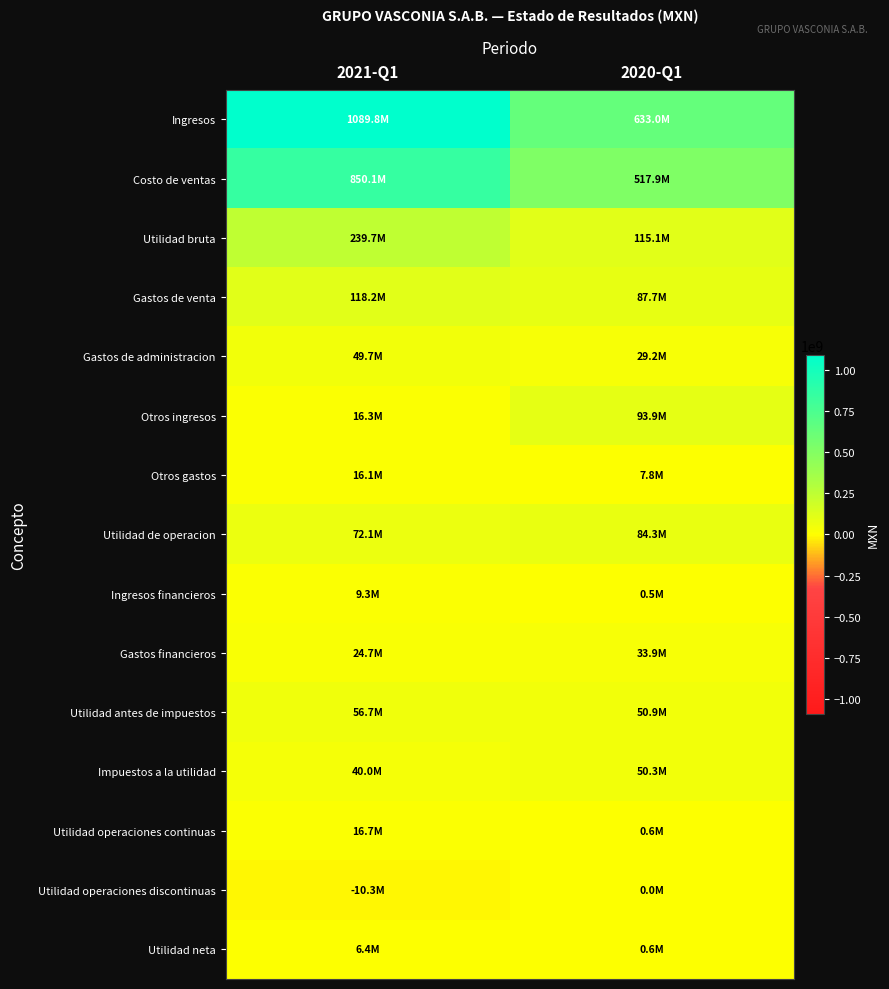

Count the number of categories in the chart.

2